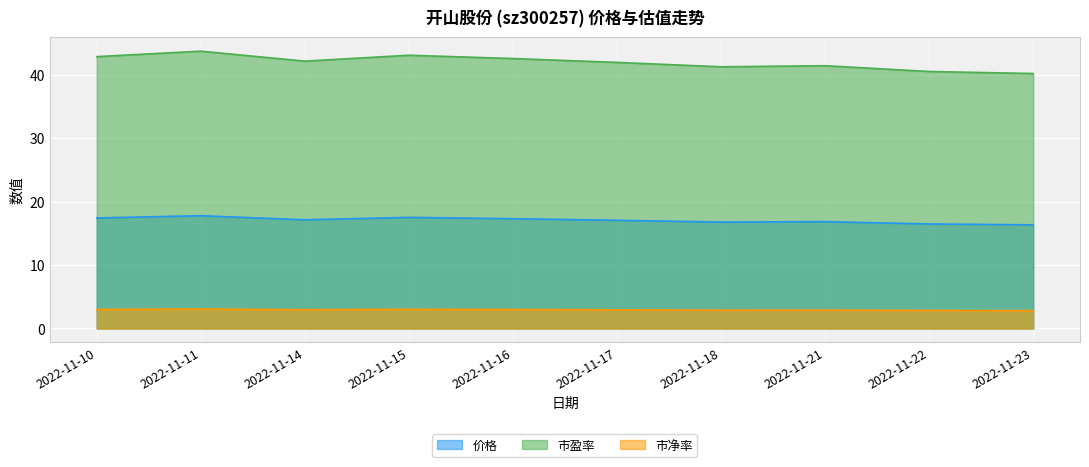

Between 2022-11-17 and 2022-11-18, which series saw the biggest shift?

市盈率